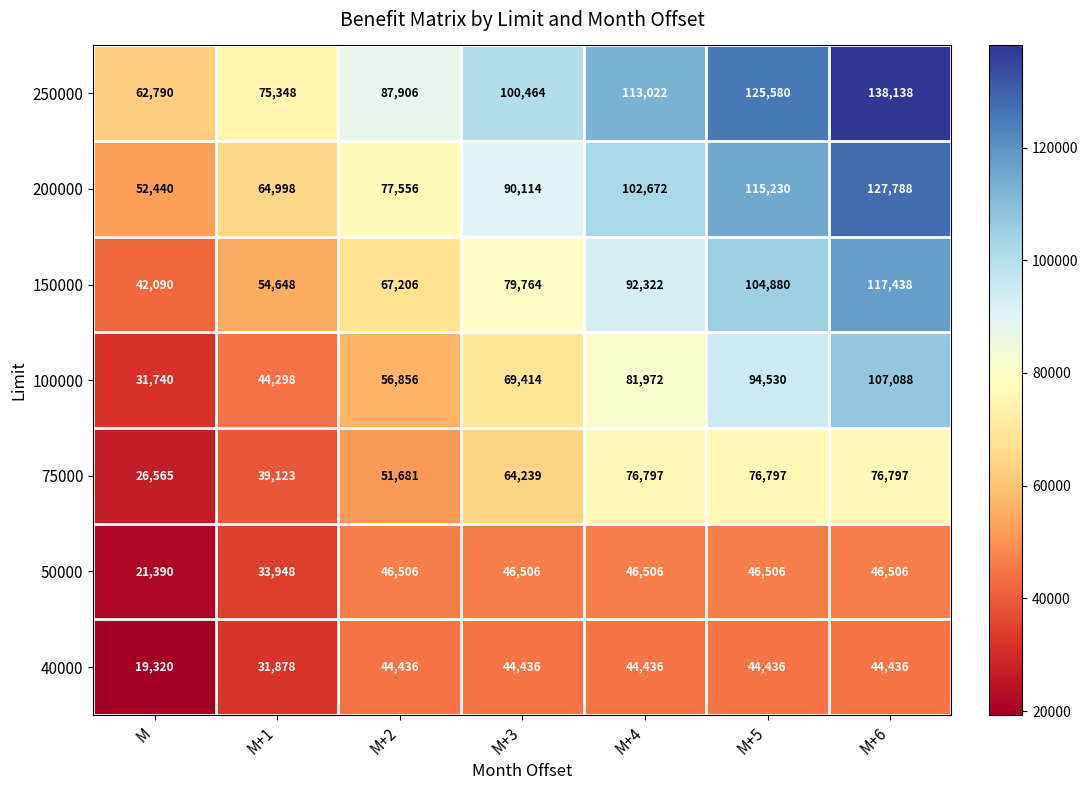

What is the total value across all series at M+3?

494937